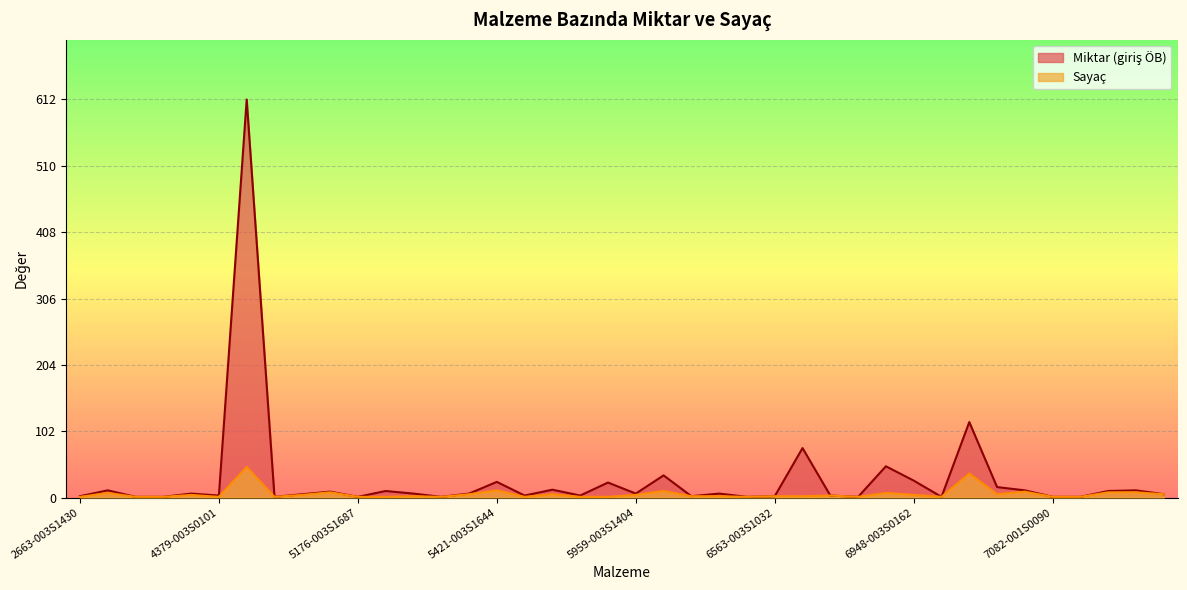

Reading left to right, what are all the values shown in this chart?

Miktar (giriş ÖB): 2663-003S1430=2	2948-003S0162=11	4106-003S0199=1	4106-083S0949=1	4338-003S1046=6	4379-003S0101=3	5111-003S0075=612	5173-003S0282=1	5176-003S0559=5	5176-003S1686=9	5176-003S1687=1	5280-003S0156=10	5293-003S0075=6	5349-003S1524=1	5421-003S0169=6	5421-003S1644=24	5509-003S0288=3	5885-020S0101=12	5885-083S0559=3	5959-003S0850=23	5959-003S1404=6	5959-003S1839=34	5985-001S0075=2	6231-003S0288=6	6408-003S0226=1	6563-003S1032=2	6855-003S1026=76	6858-003S0891=3	6858-003S1731=1	6898-003S0156=48	6948-003S0162=26	7040-003S0090=1	7041-003S0075=116	7041-003S0090=16	7081-003S0075=11	7082-001S0090=1	7086-003S0092=1	7086-003S0585=10	7094-003S0075=11	7233-003S0090=5
Sayaç: 2663-003S1430=1	2948-003S0162=7	4106-003S0199=1	4106-083S0949=1	4338-003S1046=4	4379-003S0101=1	5111-003S0075=47	5173-003S0282=1	5176-003S0559=4	5176-003S1686=8	5176-003S1687=1	5280-003S0156=1	5293-003S0075=2	5349-003S1524=1	5421-003S0169=5	5421-003S1644=11	5509-003S0288=1	5885-020S0101=5	5885-083S0559=1	5959-003S0850=1	5959-003S1404=4	5959-003S1839=10	5985-001S0075=2	6231-003S0288=2	6408-003S0226=1	6563-003S1032=2	6855-003S1026=2	6858-003S0891=3	6858-003S1731=1	6898-003S0156=7	6948-003S0162=4	7040-003S0090=1	7041-003S0075=37	7041-003S0090=5	7081-003S0075=9	7082-001S0090=1	7086-003S0092=1	7086-003S0585=8	7094-003S0075=8	7233-003S0090=5